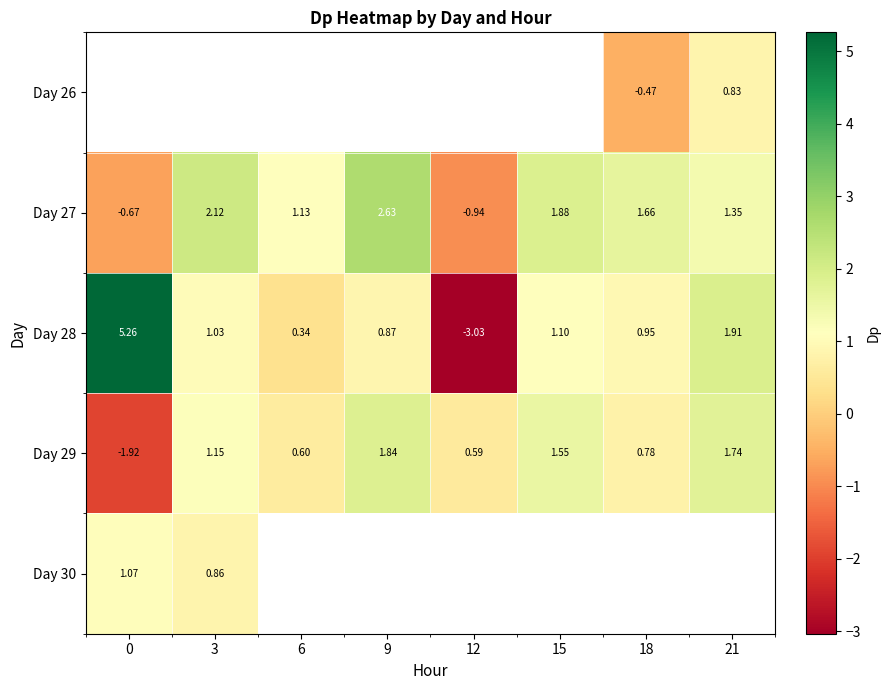

Which series has the largest total across all categories?

Day 27